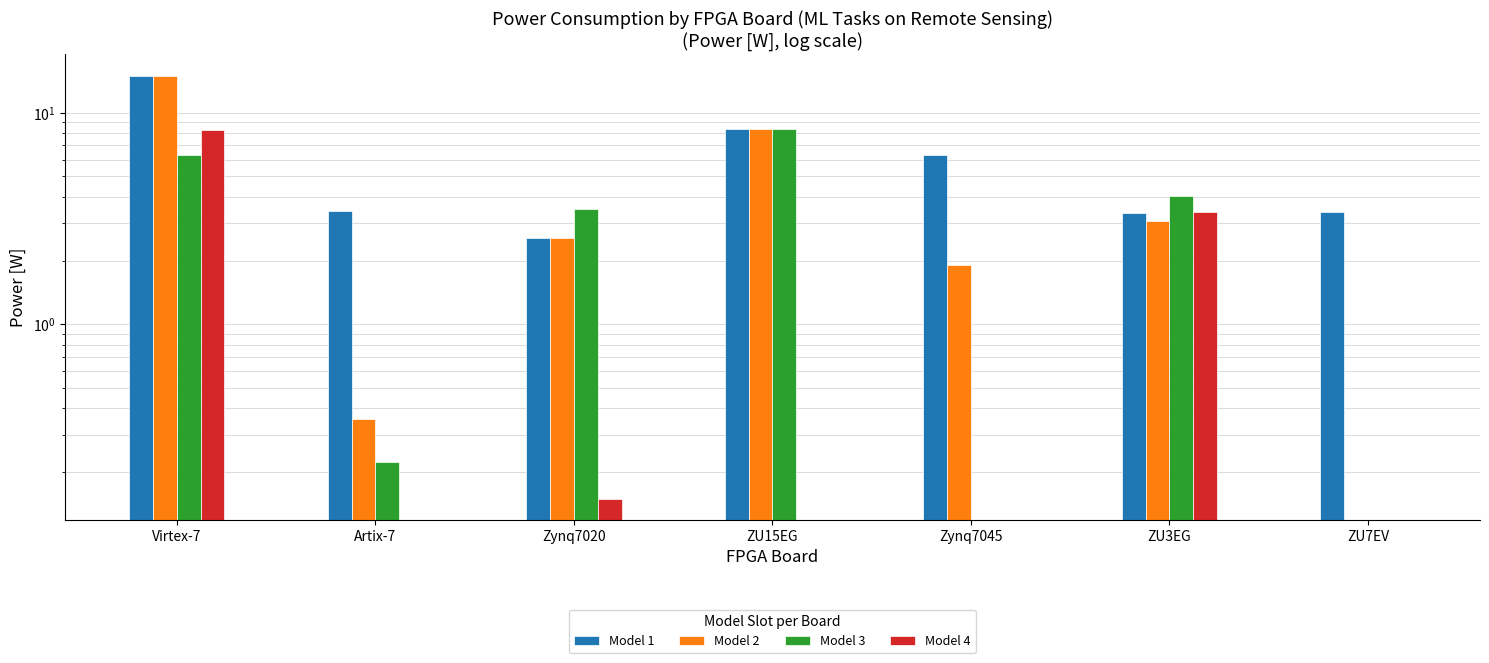

What are all the series names shown in the legend?

Model 1, Model 2, Model 3, Model 4